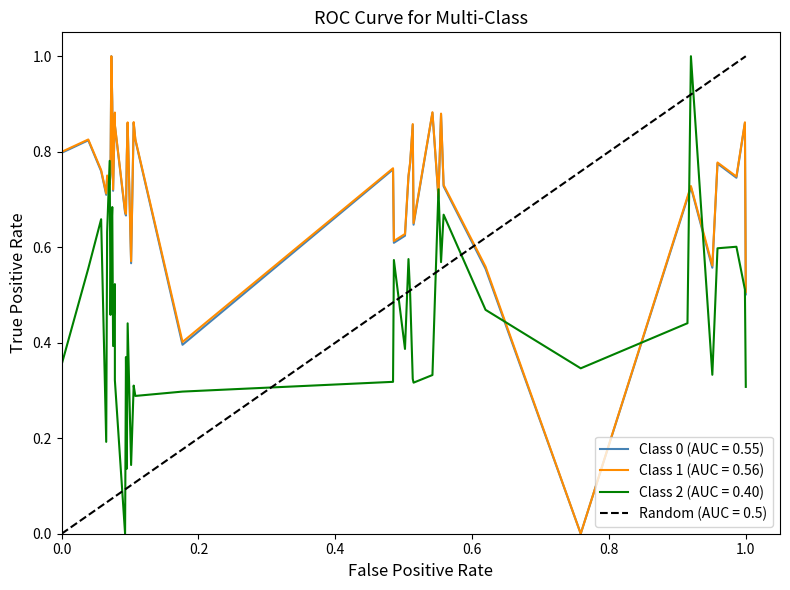

What is the maximum value for Class 2 (AUC = 0.40)?

1.0